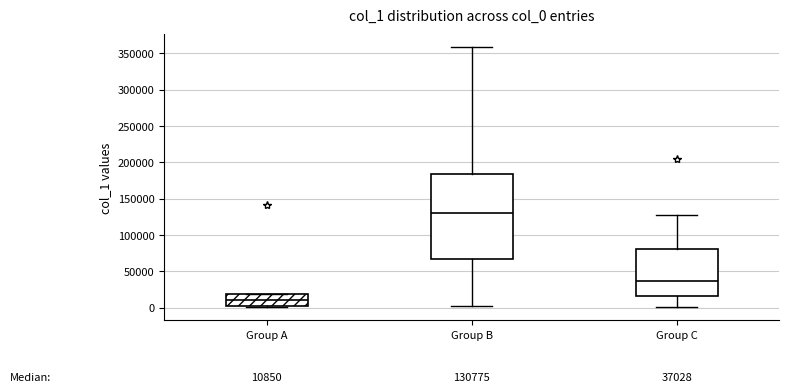

Which box's median line is the highest?

Group B